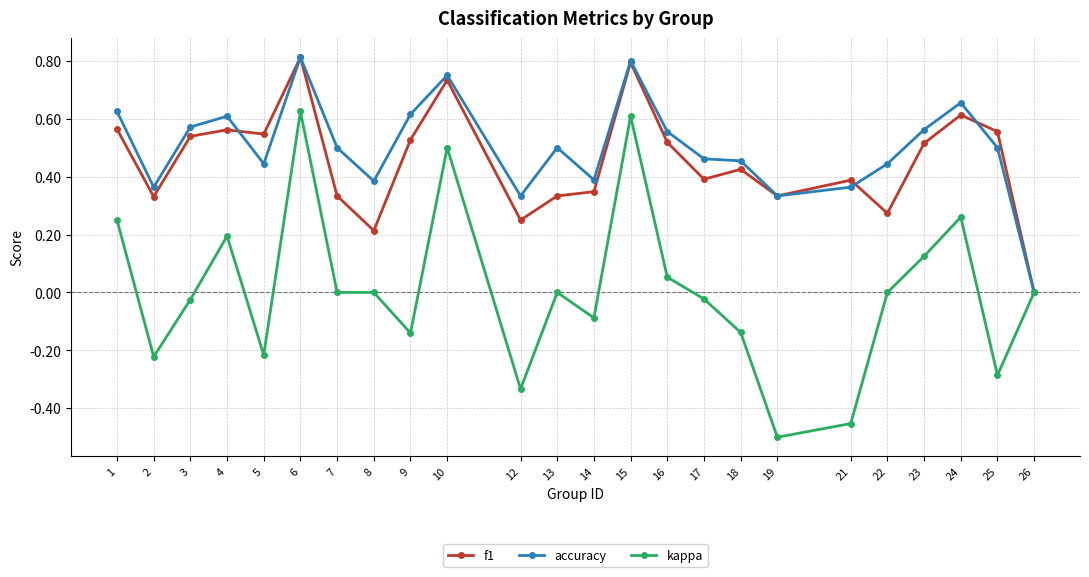

Is it true that accuracy equals 0.5 at 17?

True